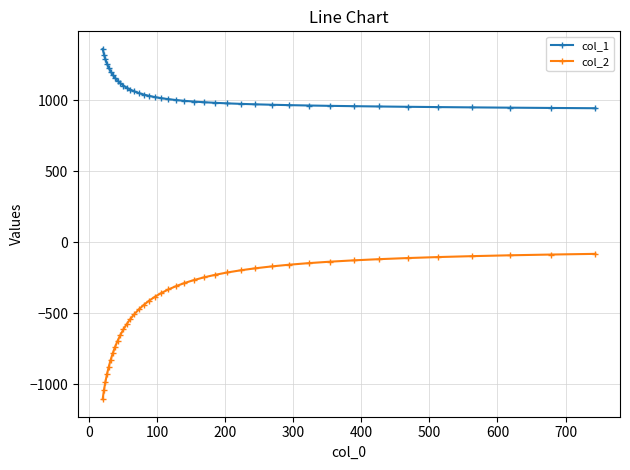

What is the highest value of the col_2 series?

-81.6